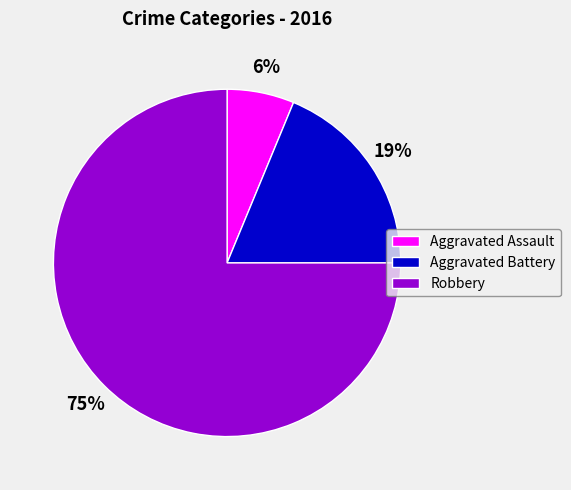

Is there any slice that represents more than half of the pie?

Yes